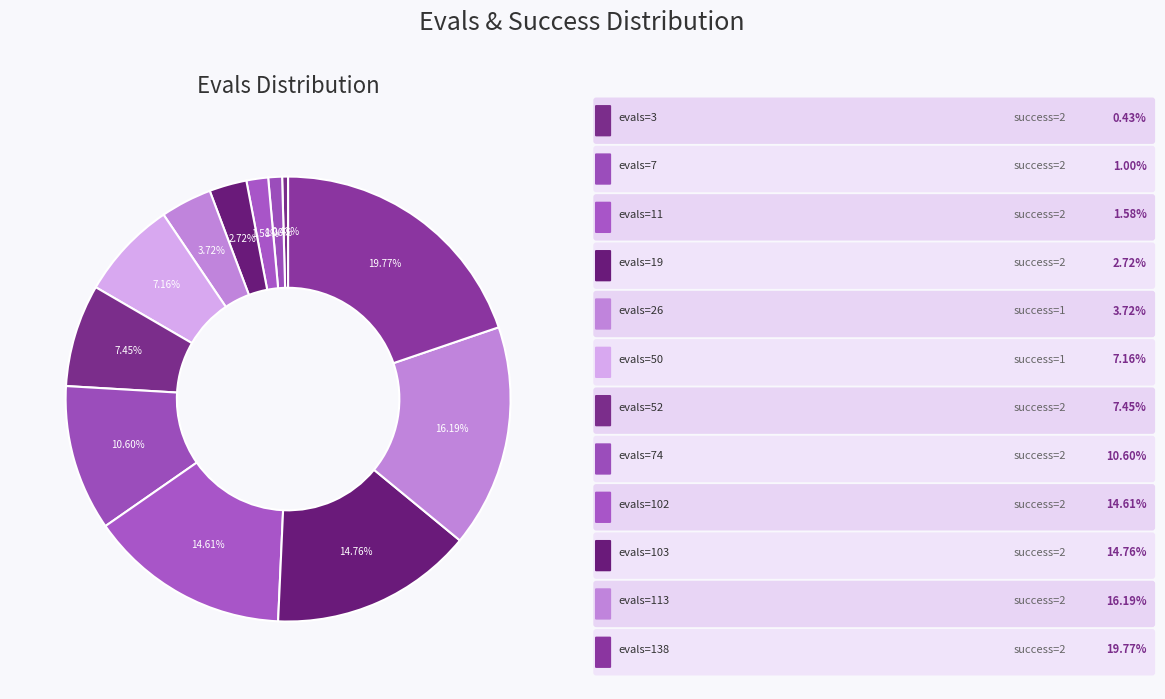

How many segments does this pie chart have?

12